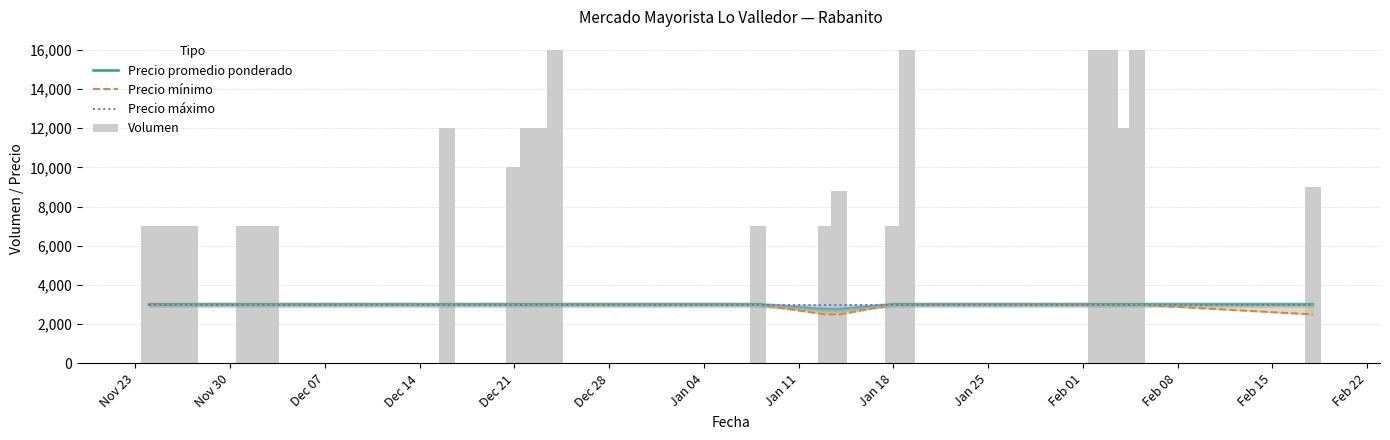

Reading left to right, what are all the values shown in this chart?

Precio promedio ponderado: 3000	3000	3000	3000	3000	3000	3000	3000	3000	3000	3000	3000	3000	2750	2750	3000	3000	3000	3000	3000	3000	3000
Precio mínimo: 3000	3000	3000	3000	3000	3000	3000	3000	3000	3000	3000	3000	3000	2500	2500	3000	3000	3000	3000	3000	3000	2500
Precio máximo: 3000	3000	3000	3000	3000	3000	3000	3000	3000	3000	3000	3000	3000	3000	3000	3000	3000	3000	3000	3000	3000	3000
Volumen: 7000	7000	7000	7000	7000	7000	7000	12000	10000	12000	12000	16000	7000	7000	8800	7000	16000	16000	16000	12000	16000	9000